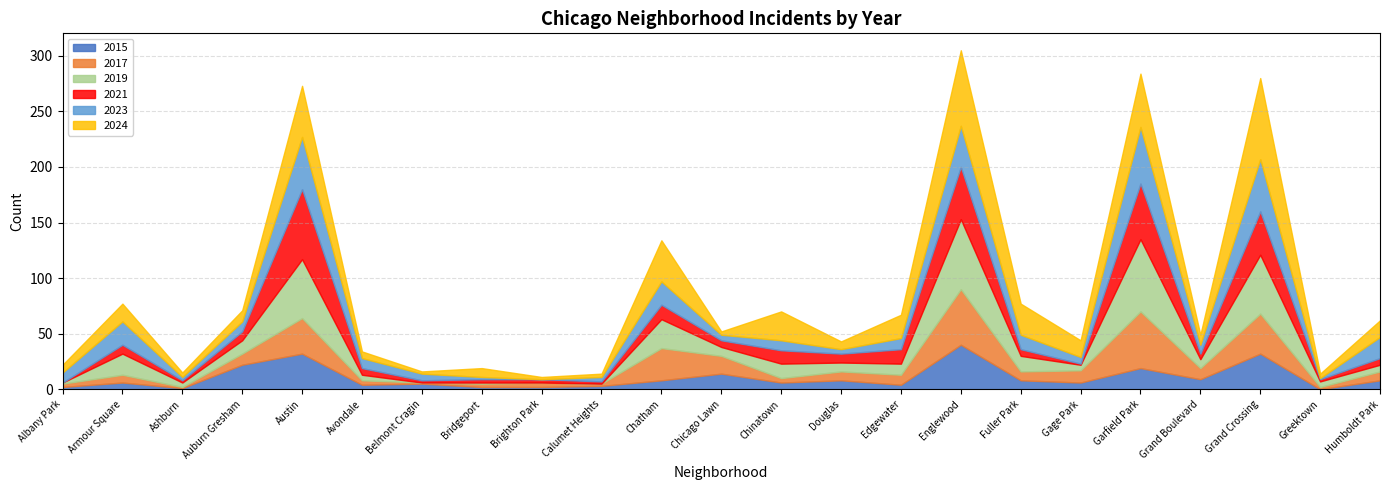

What position from the right is Edgewater?

9